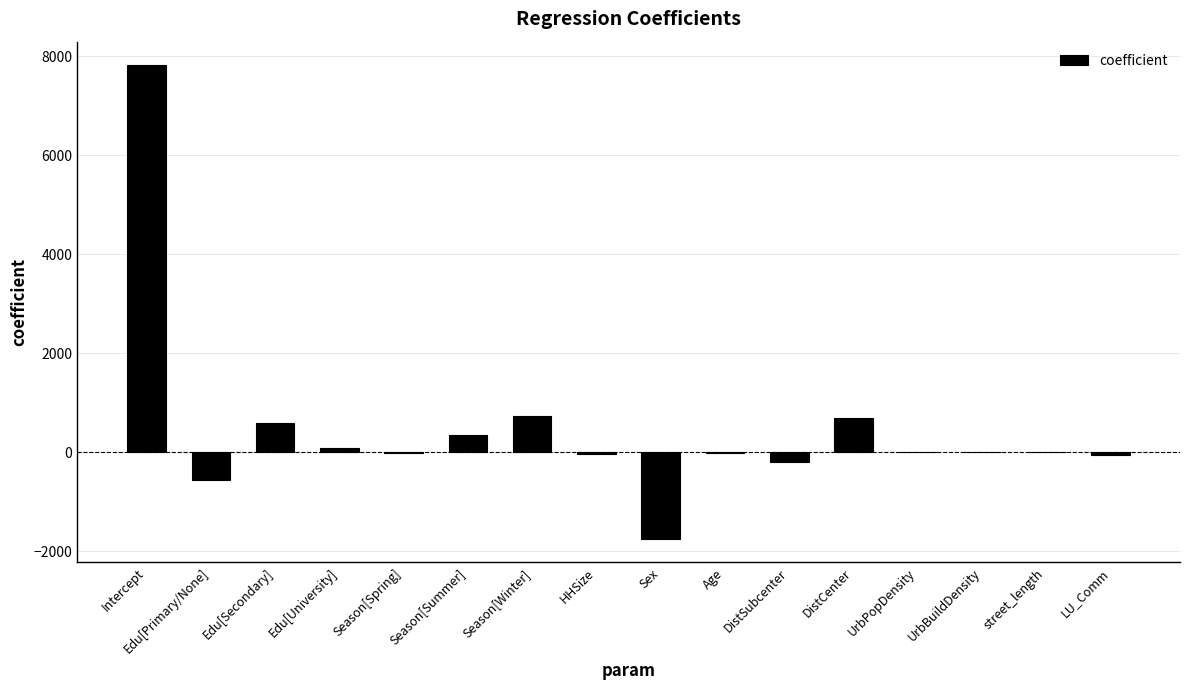

Between Edu[Primary/None] and Sex, which is larger?

Edu[Primary/None]